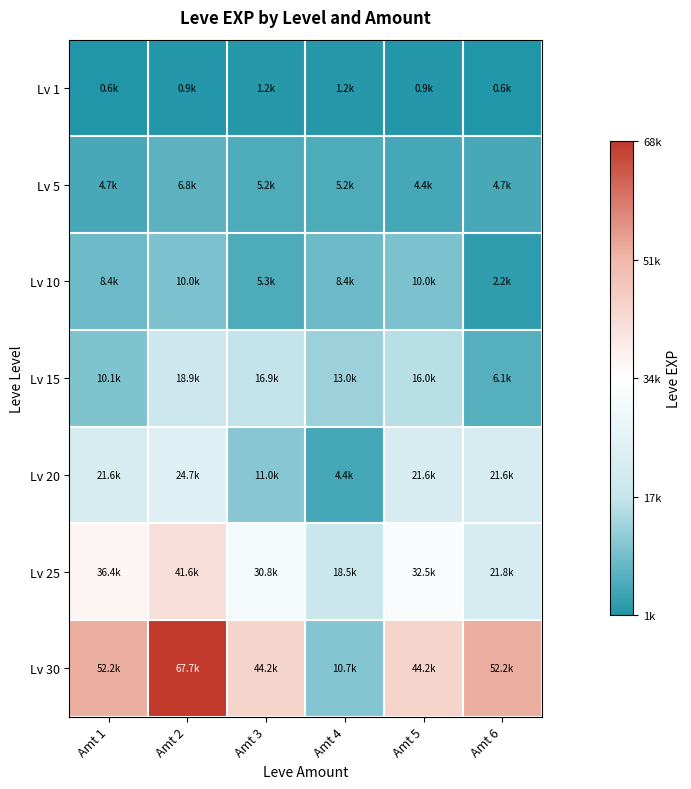

What is the minimum value shown in the chart?

630